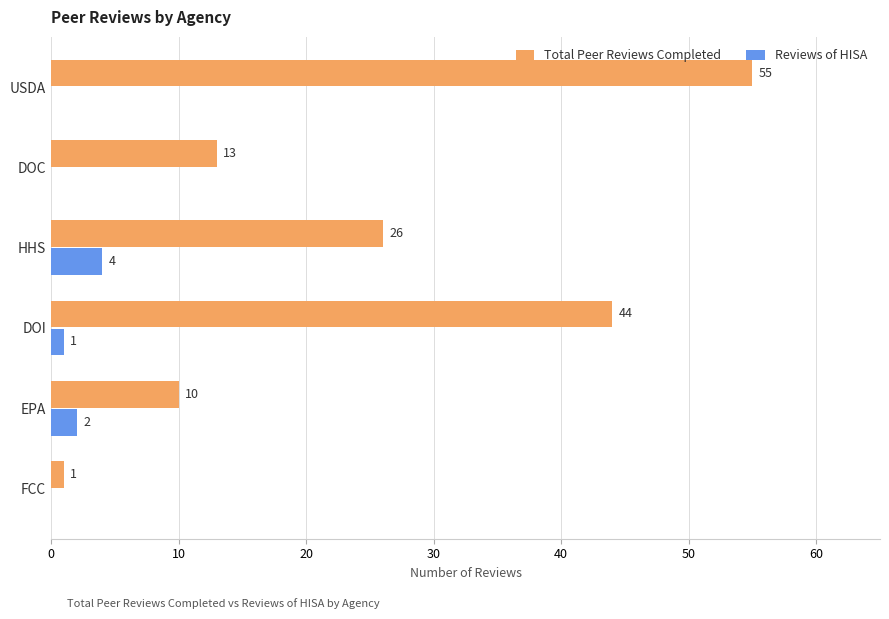

What is the total value across all series at DOI?

45